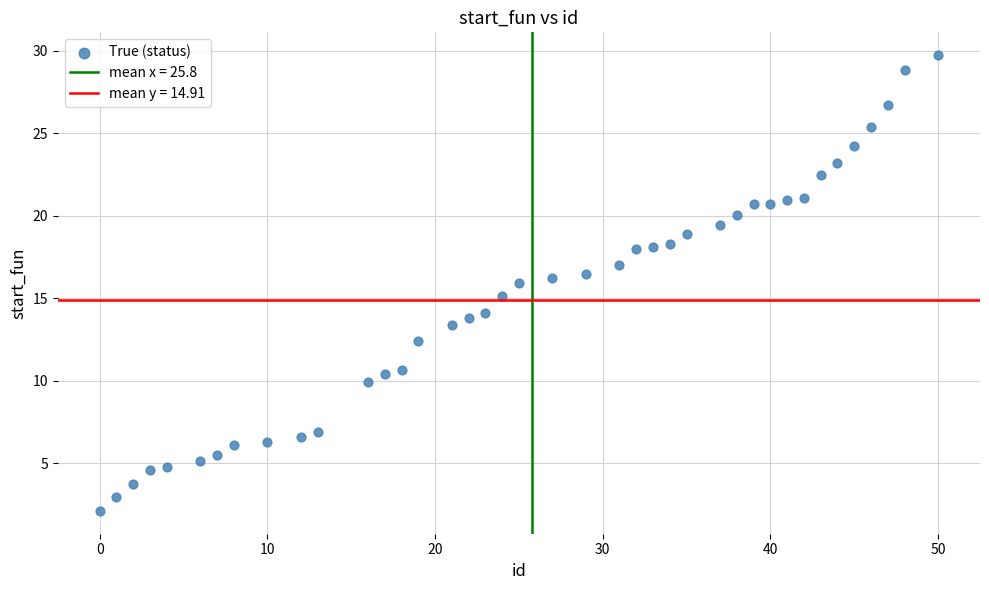

What is the range of Y values (max minus min)?

27.6